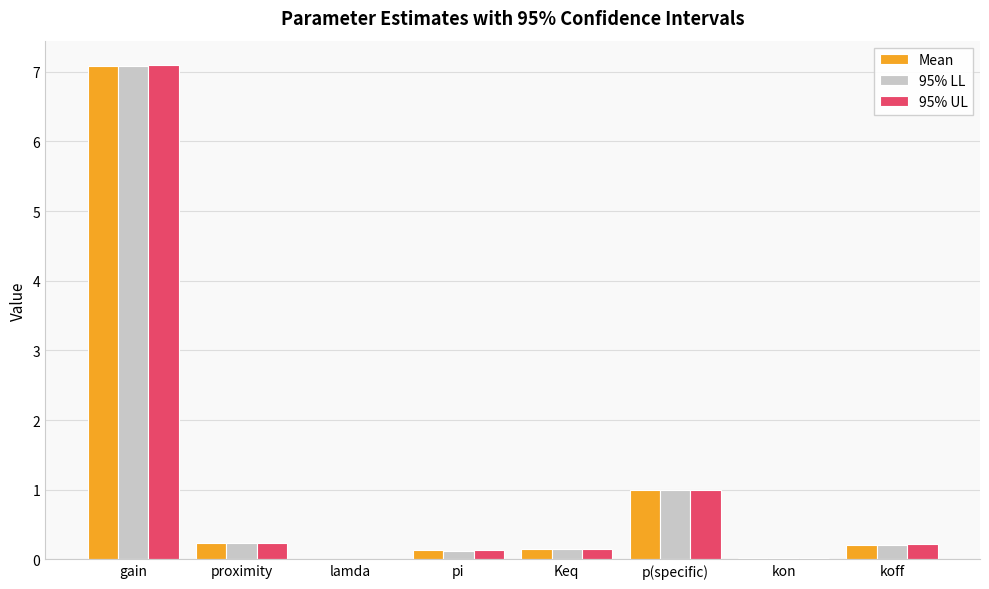

Which label corresponds to the largest value in the chart?

gain